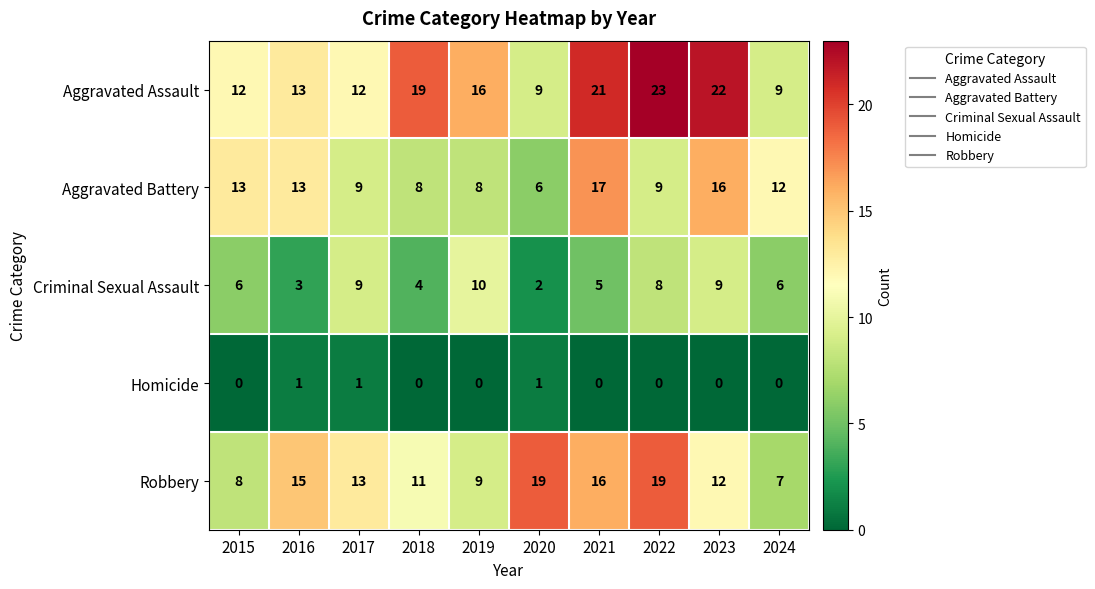

What is the total value across all series at 2016?

45